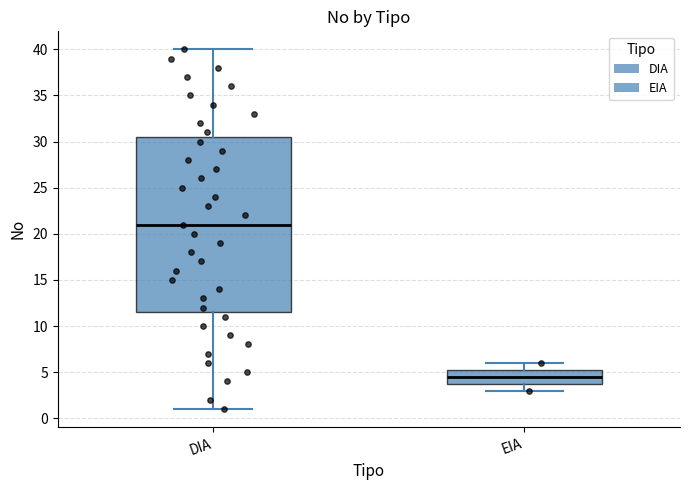

Where does the upper whisker of the box for EIA end on the y-axis? The values are not printed on the chart, so give them approximately, as read against the axis.

6.0